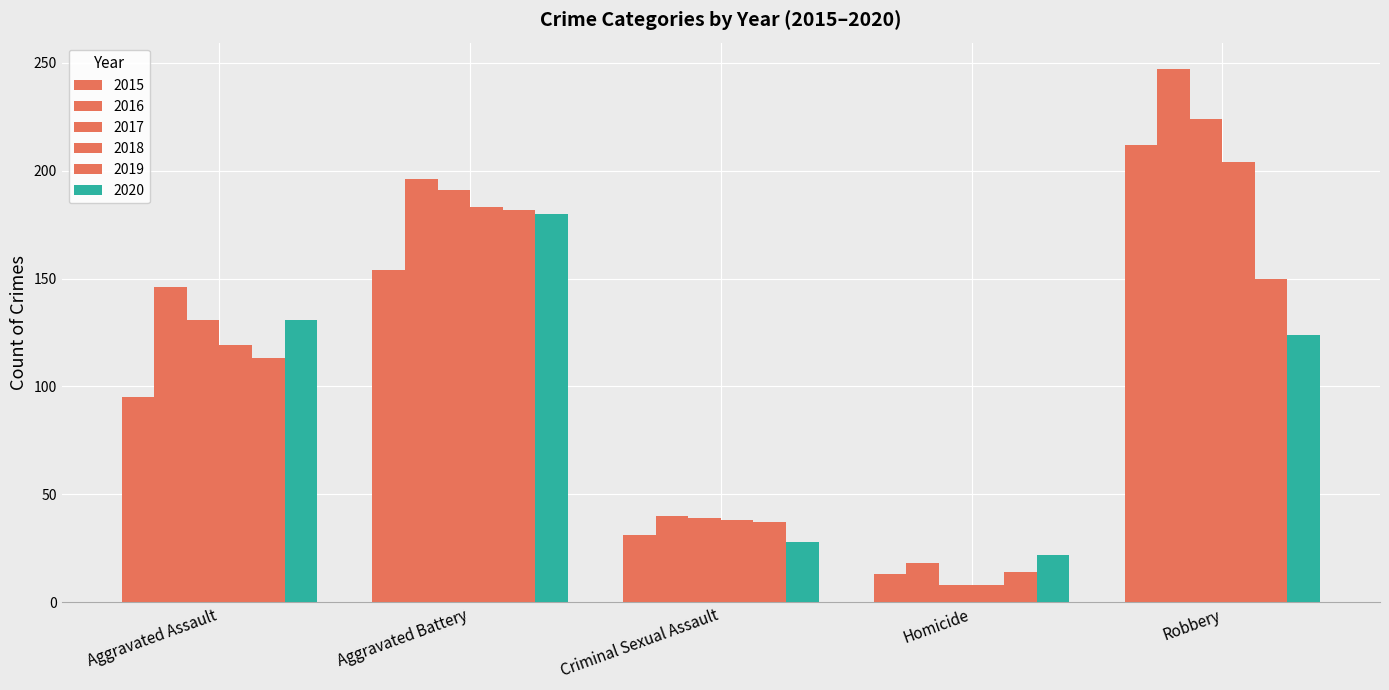

How many bars are there in each group?

6